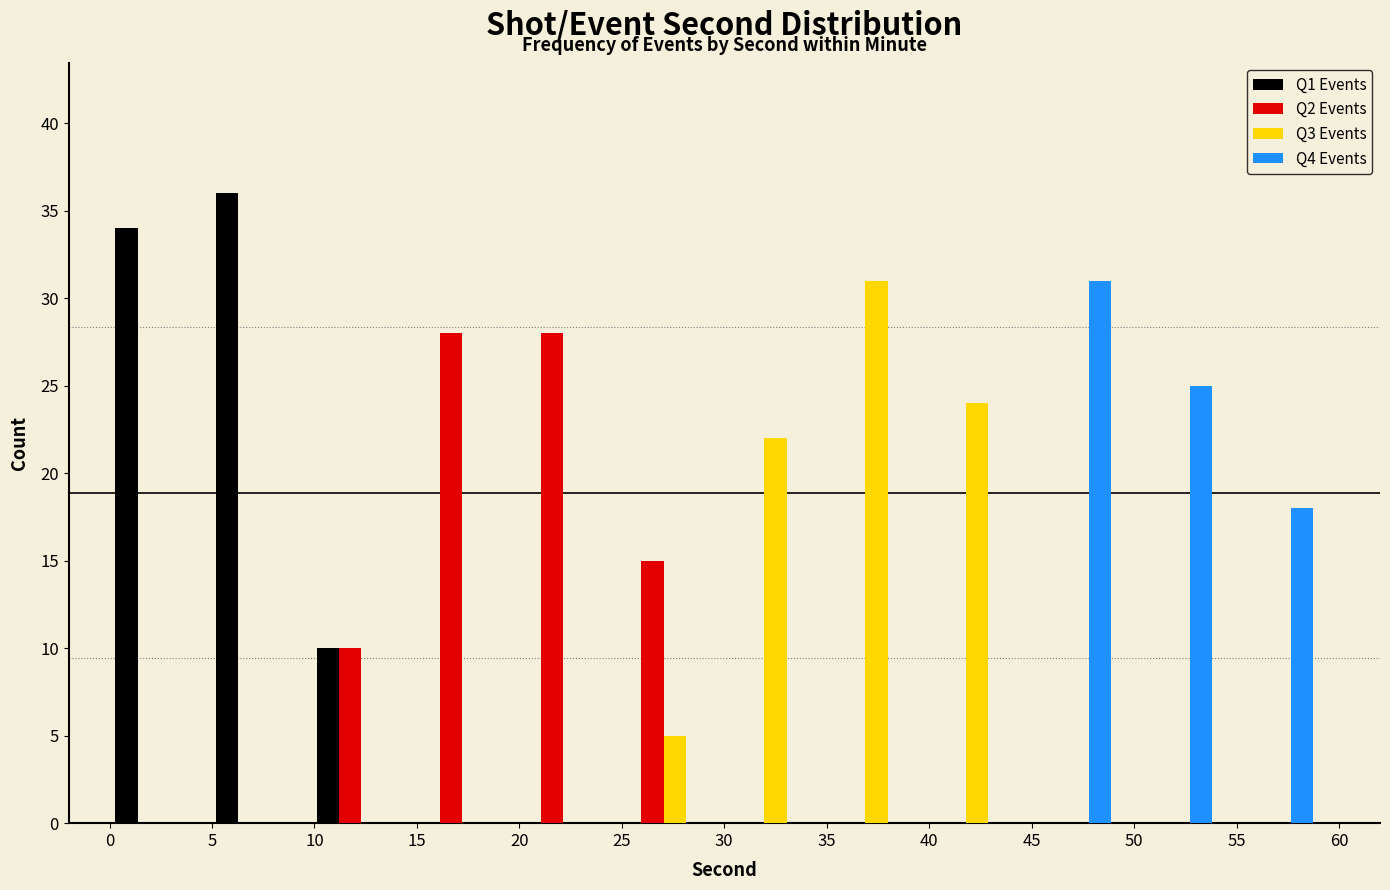

Reading left to right, list every range on the x-axis with the height of the bar of each series over it. Neither the bar edges nor the heights are printed on the chart, so give them approximately, as read against the axes.

0.0 to 5.0: Q1 Events=34	Q2 Events=0	Q3 Events=0	Q4 Events=0
5.0 to 10.0: Q1 Events=36	Q2 Events=0	Q3 Events=0	Q4 Events=0
10.0 to 15.0: Q1 Events=10	Q2 Events=10	Q3 Events=0	Q4 Events=0
15.0 to 19.5: Q1 Events=0	Q2 Events=28	Q3 Events=0	Q4 Events=0
19.5 to 24.5: Q1 Events=0	Q2 Events=28	Q3 Events=0	Q4 Events=0
24.5 to 29.5: Q1 Events=0	Q2 Events=15	Q3 Events=5	Q4 Events=0
29.5 to 34.5: Q1 Events=0	Q2 Events=0	Q3 Events=22	Q4 Events=0
34.5 to 39.5: Q1 Events=0	Q2 Events=0	Q3 Events=31	Q4 Events=0
39.5 to 44.5: Q1 Events=0	Q2 Events=0	Q3 Events=24	Q4 Events=0
44.5 to 49.0: Q1 Events=0	Q2 Events=0	Q3 Events=0	Q4 Events=31
49.0 to 54.0: Q1 Events=0	Q2 Events=0	Q3 Events=0	Q4 Events=25
54.0 to 59.0: Q1 Events=0	Q2 Events=0	Q3 Events=0	Q4 Events=18